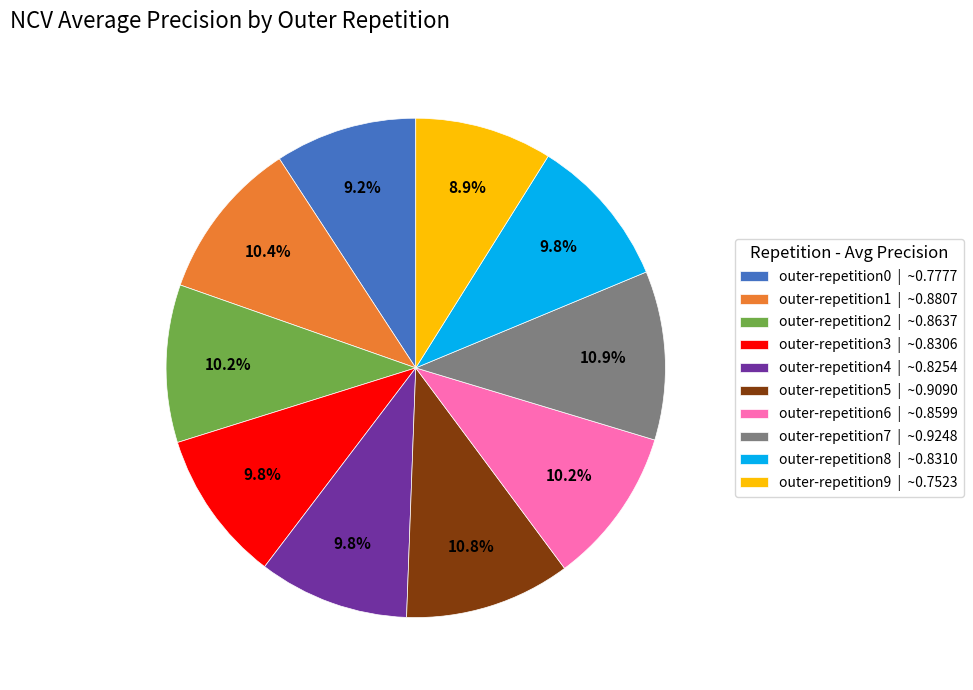

Does any single category account for the majority?

No